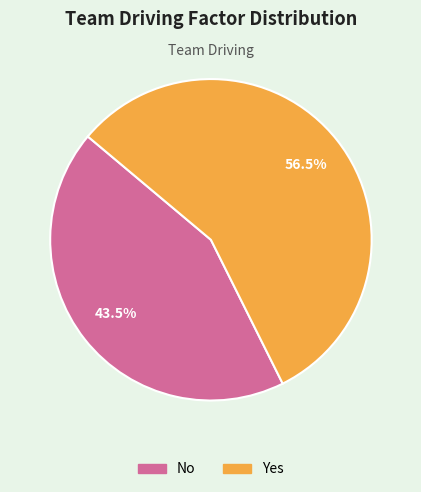

Between Yes and No, which is larger?

Yes